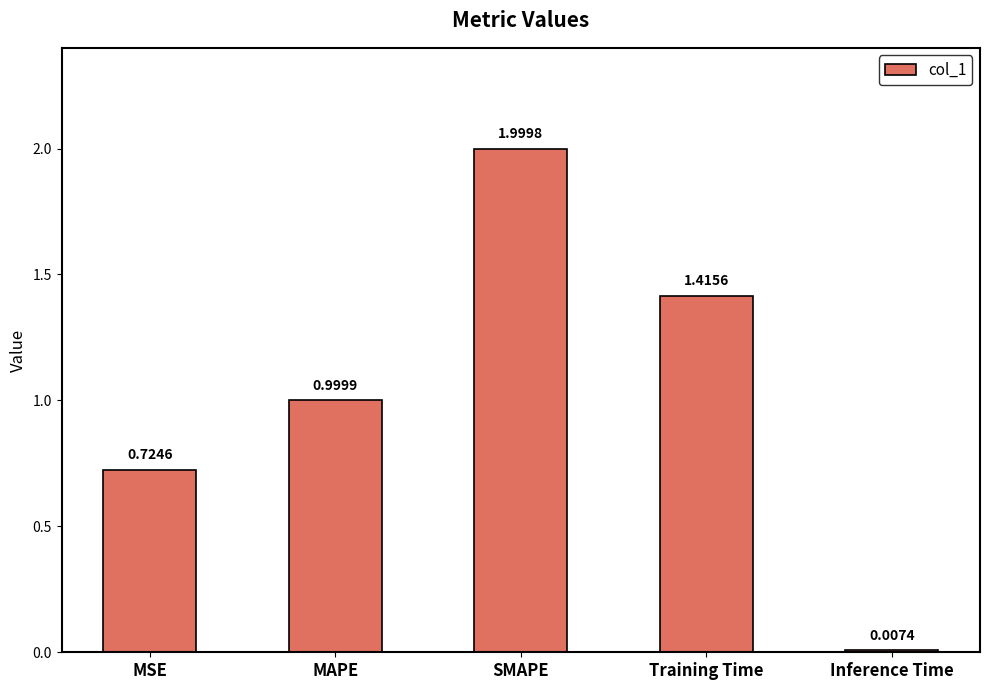

List the labels in order of value, largest first.

SMAPE, Training Time, MAPE, MSE, Inference Time